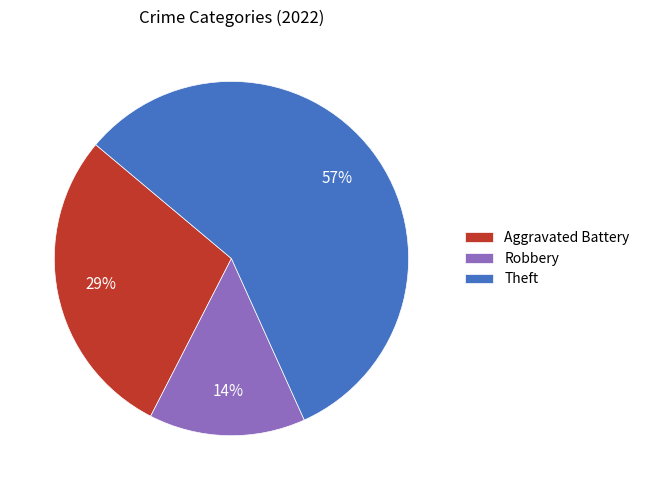

To the nearest percent, what is the average slice percentage?

33%